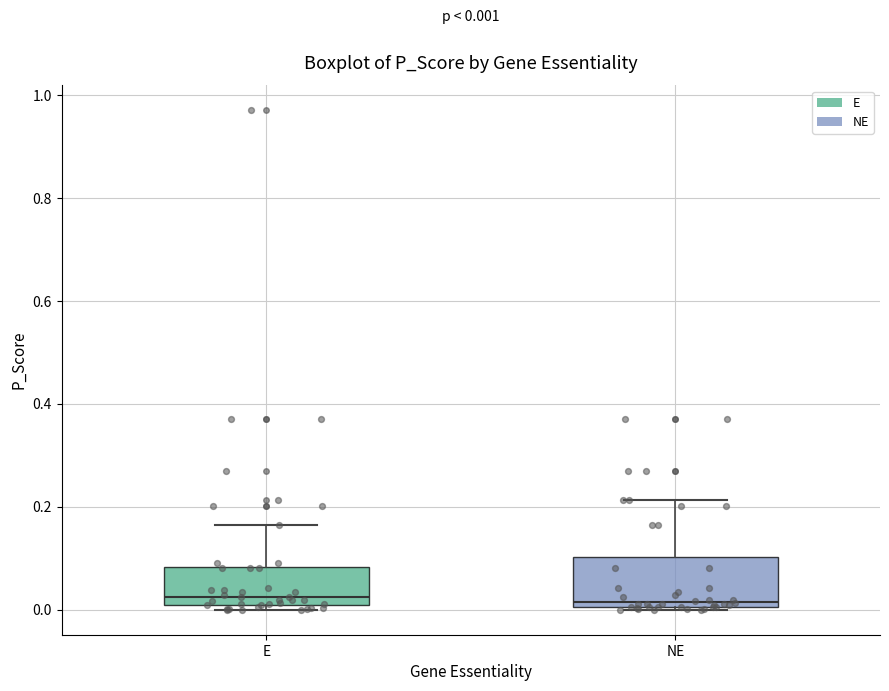

Which box is the tallest, from its lower edge to its upper edge?

NE